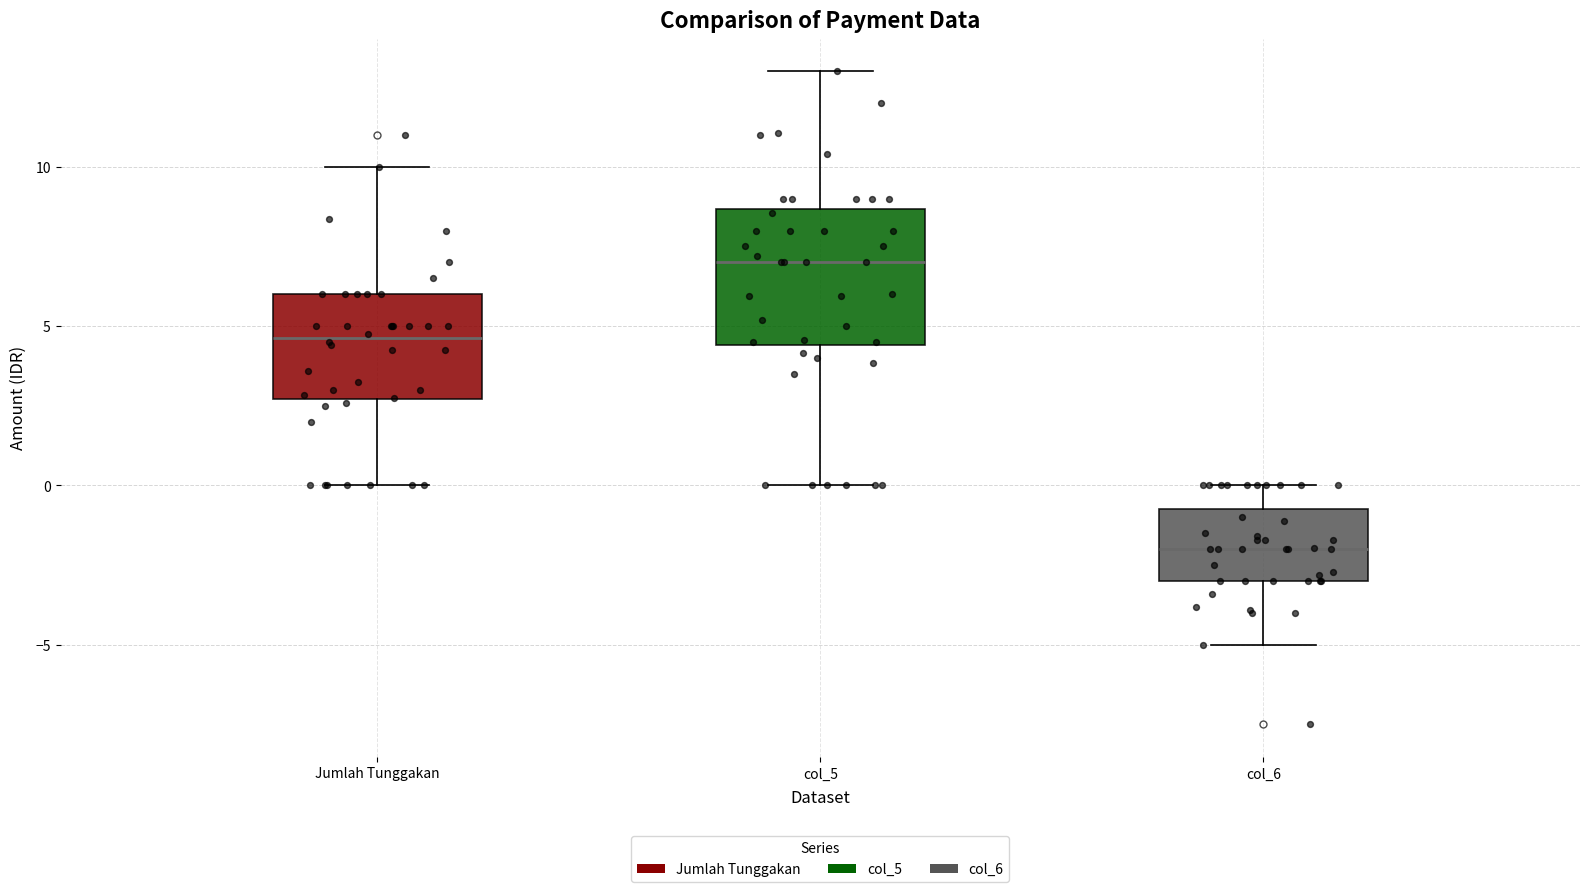

Where is the upper edge of the box for Jumlah Tunggakan on the y-axis? The values are not printed on the chart, so give them approximately, as read against the axis.

6.0